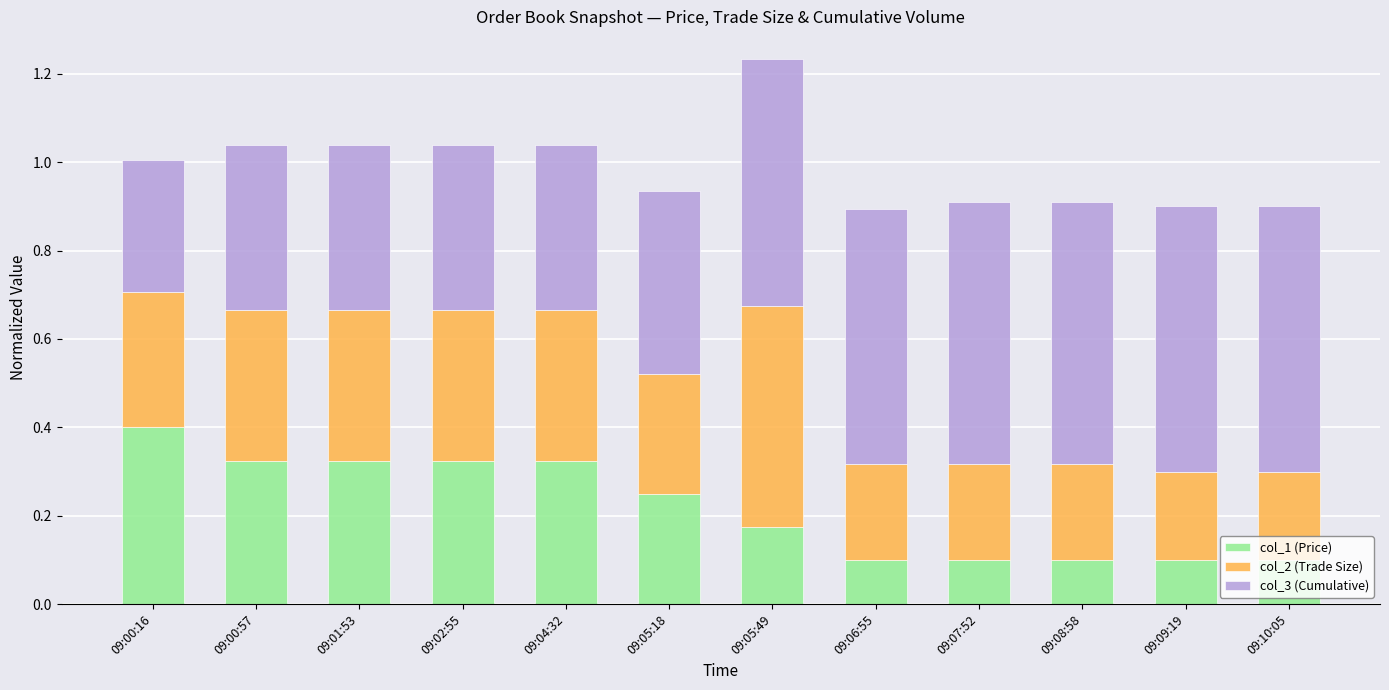

The col_1 (Price) series shows 0.3 at 09:02:55. True or false?

True